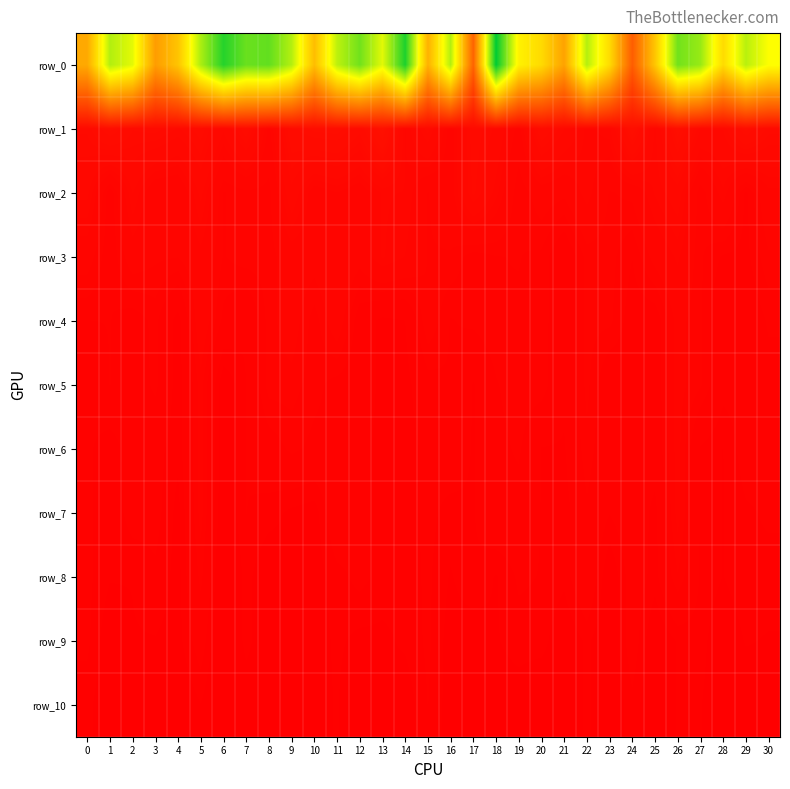

The value of row_5 at 30 is 11019416.1. True or false?

True